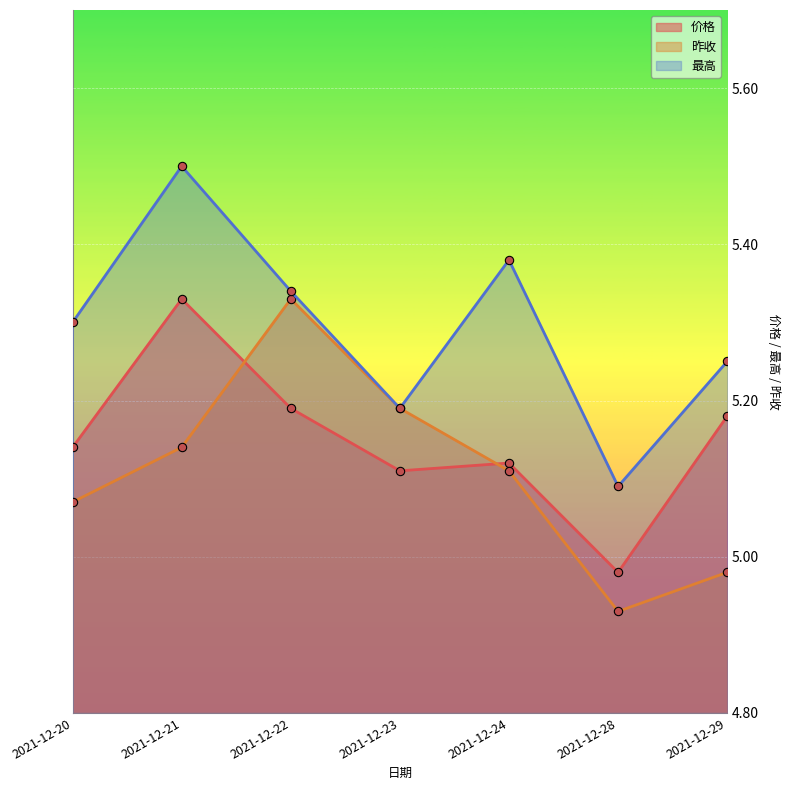

How many data points in 价格 are less than 5?

1